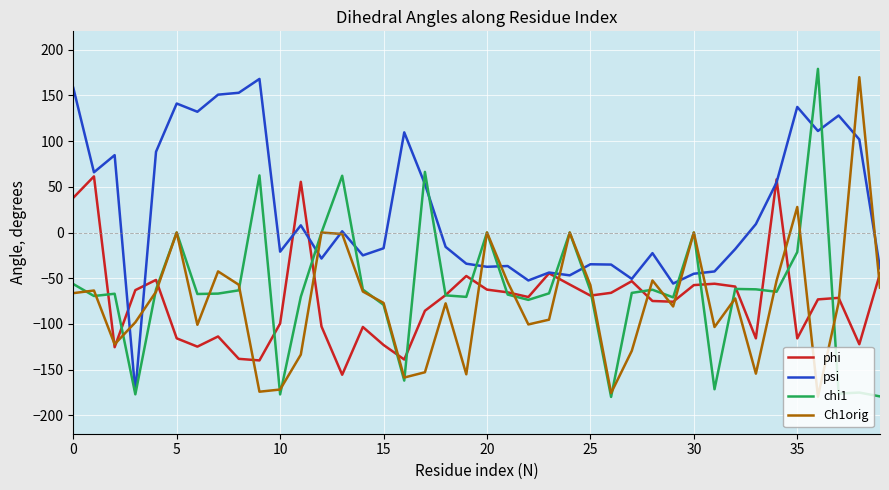

What are all the series names shown in the legend?

phi, psi, chi1, Ch1orig